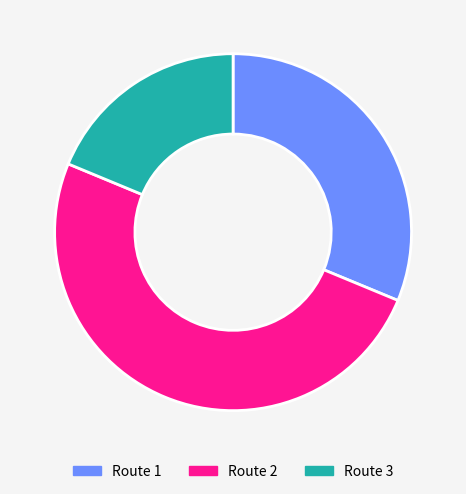

How many segments does this pie chart have?

3